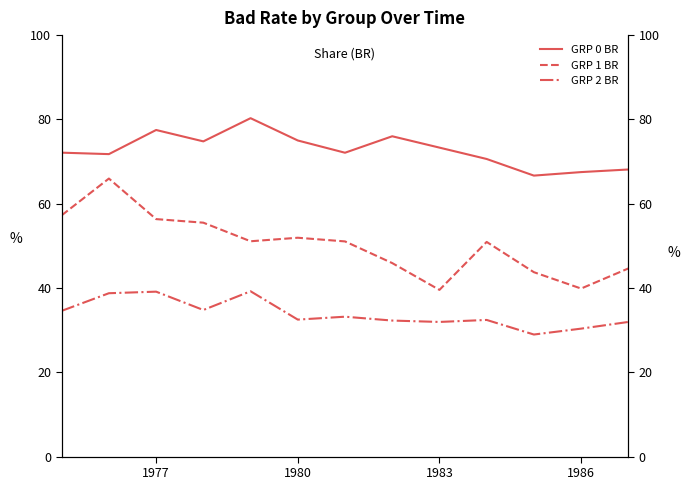

True or false: GRP 1 BR and GRP 0 BR cross at least once.

False